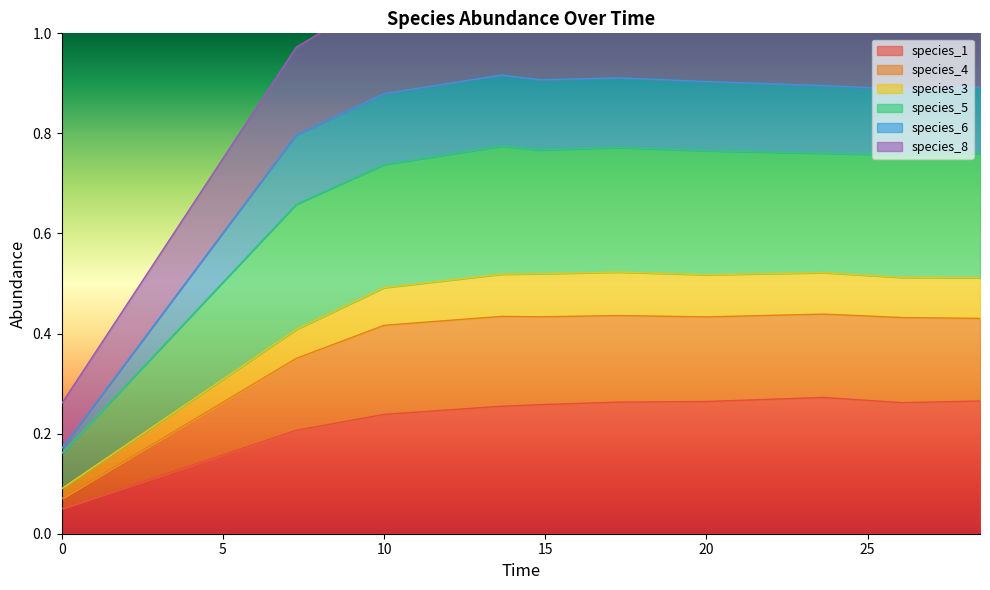

The species_8 series shows 1.2 at 20.0. True or false?

False